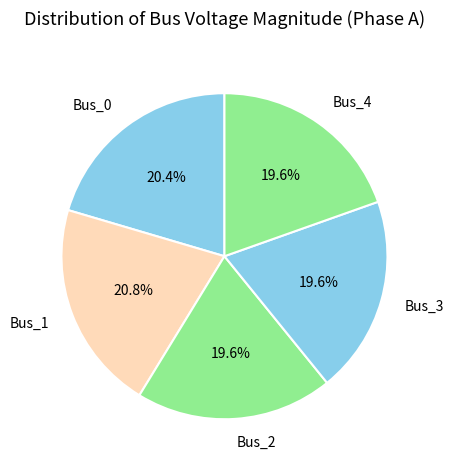

The Bus_3 slice represents 27% of the pie. True or false?

False